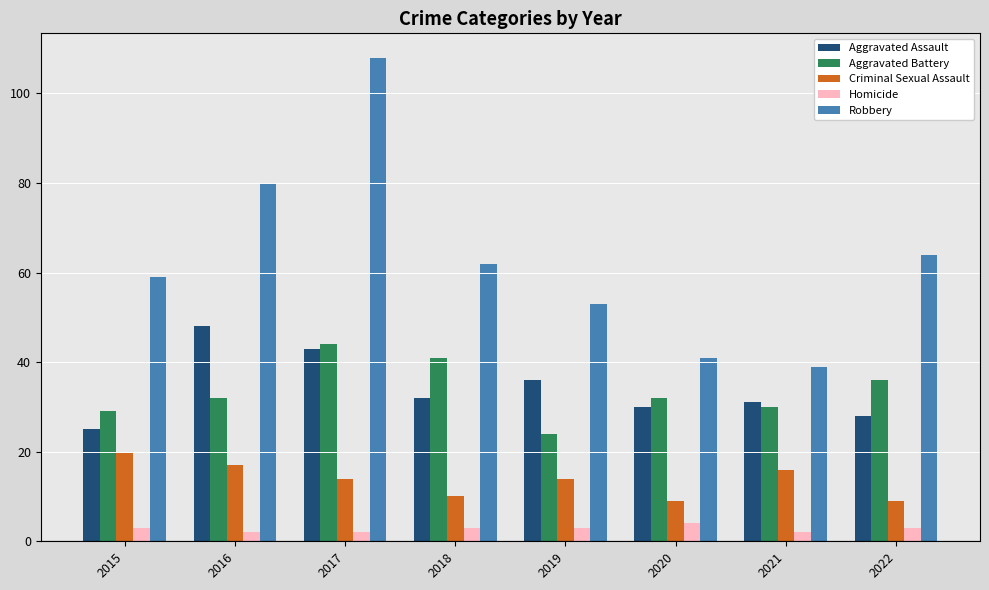

At which label does Aggravated Assault reach its peak?

2016